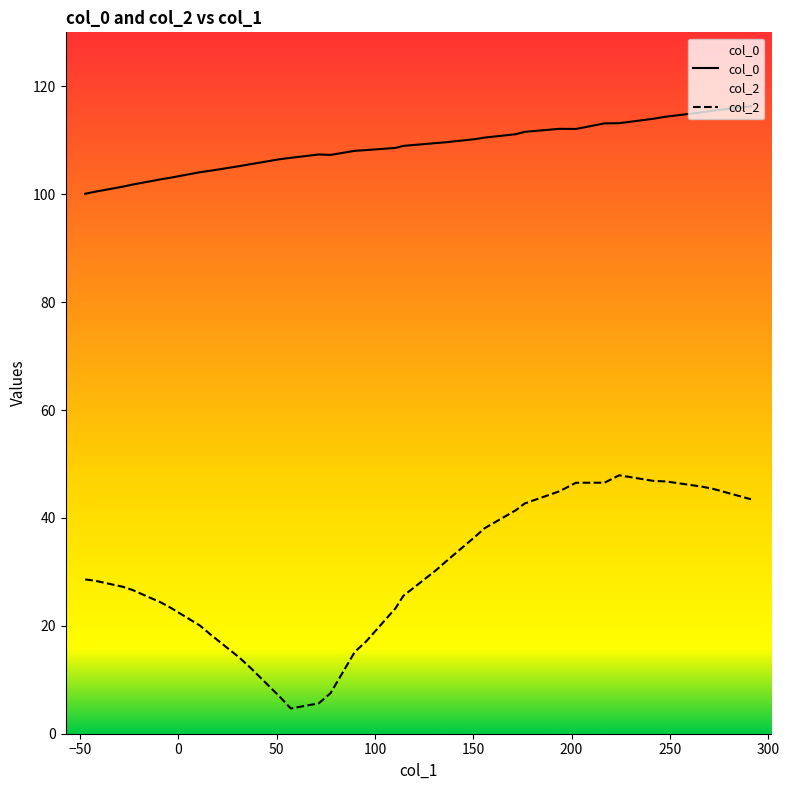

What is the smallest value displayed?

4.7